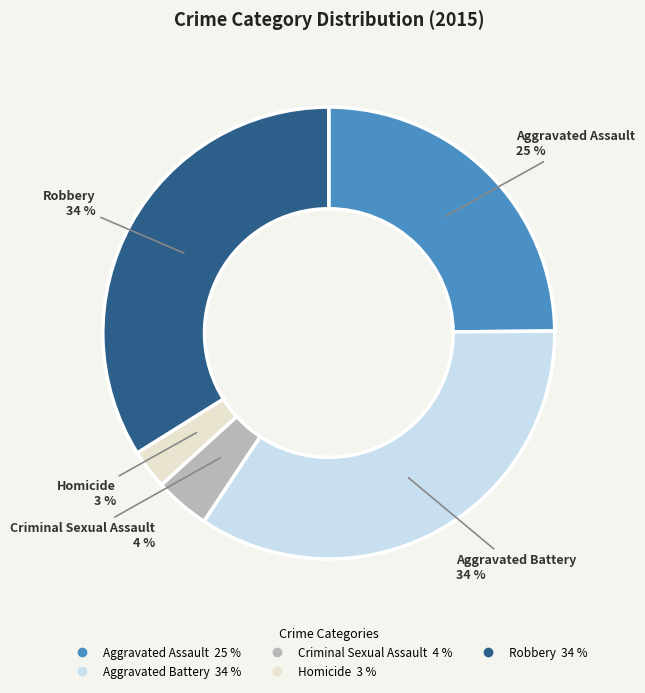

Does any single category account for the majority?

No